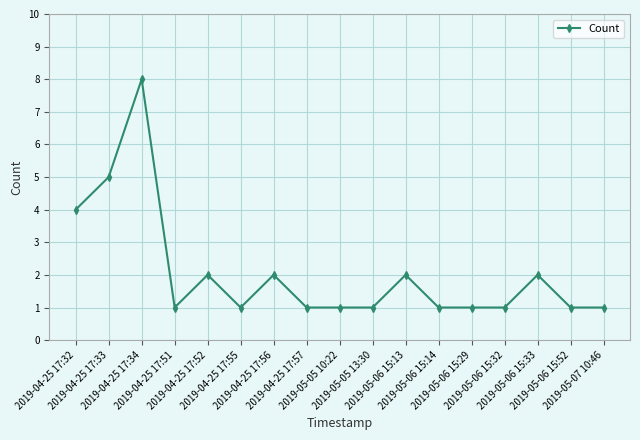

What is the greatest value displayed?

8